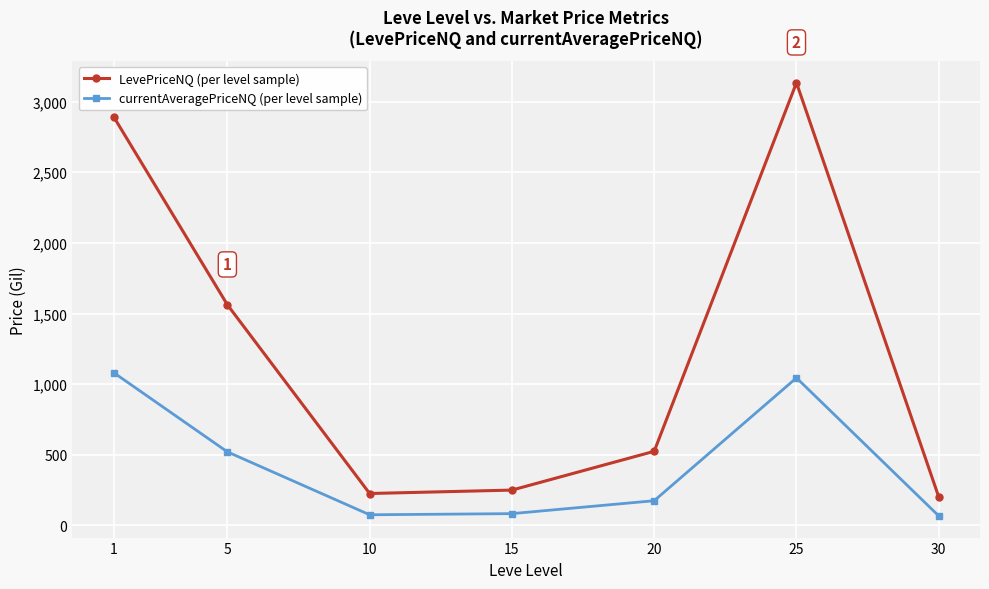

What is the sum of the currentAveragePriceNQ (per level sample) values at 5 and 30?

587.8